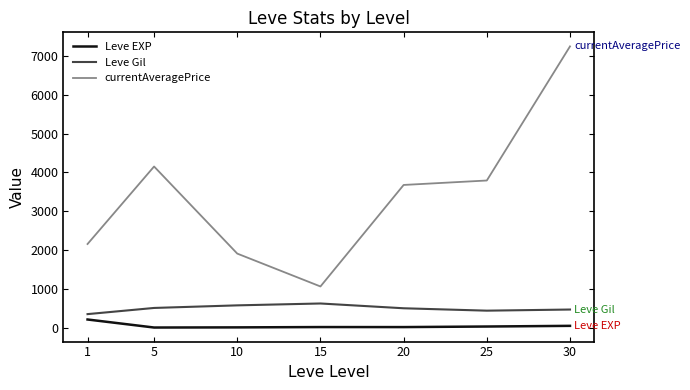

True or false: Leve Gil and currentAveragePrice cross at least once.

False